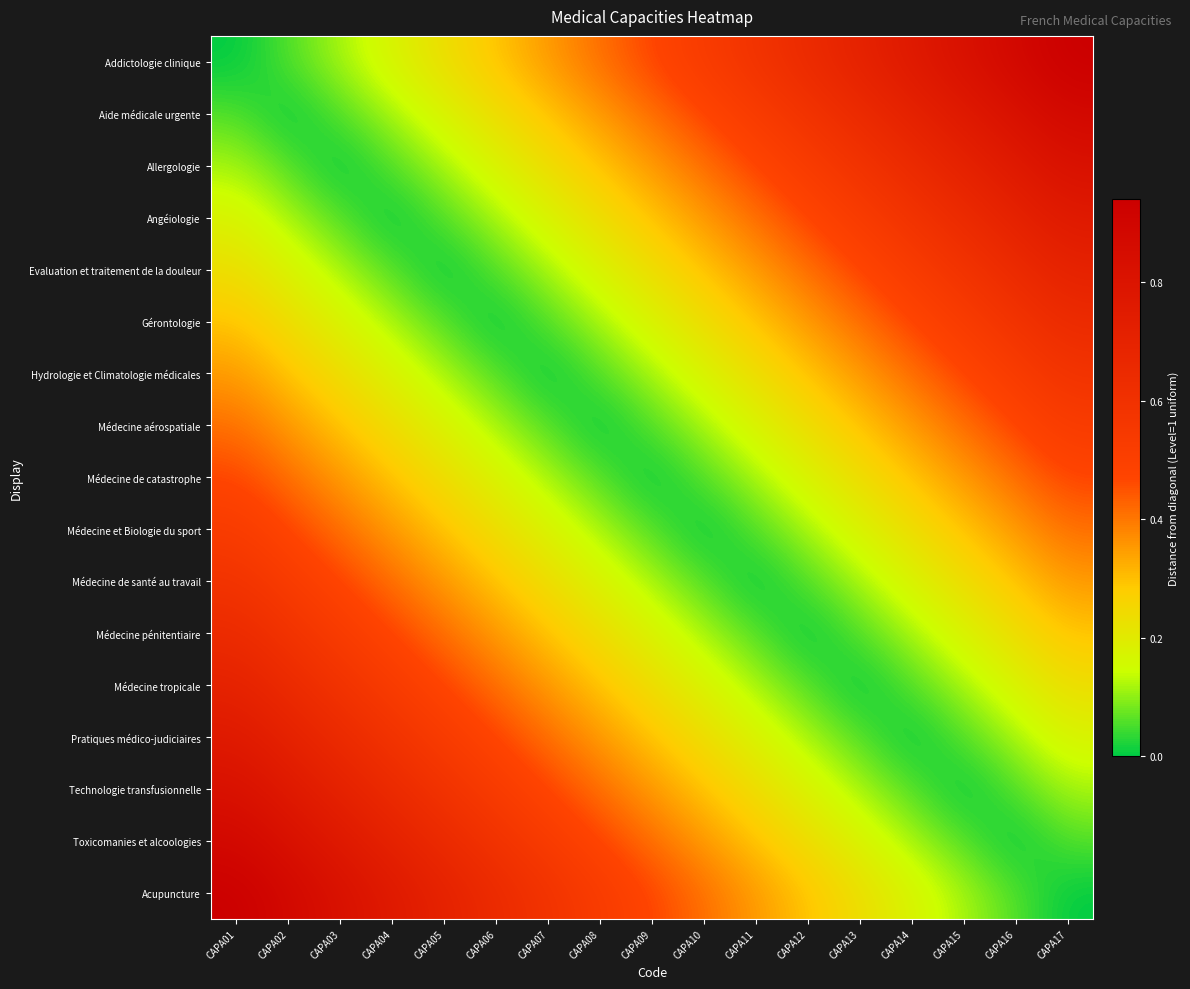

Reading left to right, extract all data points from this chart.

Addictologie clinique: CAPA01=0.0	CAPA02=0.1	CAPA03=0.1	CAPA04=0.2	CAPA05=0.2	CAPA06=0.3	CAPA07=0.4	CAPA08=0.4	CAPA09=0.5	CAPA10=0.5	CAPA11=0.6	CAPA12=0.6	CAPA13=0.7	CAPA14=0.8	CAPA15=0.8	CAPA16=0.9	CAPA17=0.9
Aide médicale urgente: CAPA01=0.1	CAPA02=0.0	CAPA03=0.1	CAPA04=0.1	CAPA05=0.2	CAPA06=0.2	CAPA07=0.3	CAPA08=0.4	CAPA09=0.4	CAPA10=0.5	CAPA11=0.5	CAPA12=0.6	CAPA13=0.6	CAPA14=0.7	CAPA15=0.8	CAPA16=0.8	CAPA17=0.9
Allergologie: CAPA01=0.1	CAPA02=0.1	CAPA03=0.0	CAPA04=0.1	CAPA05=0.1	CAPA06=0.2	CAPA07=0.2	CAPA08=0.3	CAPA09=0.4	CAPA10=0.4	CAPA11=0.5	CAPA12=0.5	CAPA13=0.6	CAPA14=0.6	CAPA15=0.7	CAPA16=0.8	CAPA17=0.8
Angéiologie: CAPA01=0.2	CAPA02=0.1	CAPA03=0.1	CAPA04=0.0	CAPA05=0.1	CAPA06=0.1	CAPA07=0.2	CAPA08=0.2	CAPA09=0.3	CAPA10=0.4	CAPA11=0.4	CAPA12=0.5	CAPA13=0.5	CAPA14=0.6	CAPA15=0.6	CAPA16=0.7	CAPA17=0.8
Evaluation et traitement de la douleur: CAPA01=0.2	CAPA02=0.2	CAPA03=0.1	CAPA04=0.1	CAPA05=0.0	CAPA06=0.1	CAPA07=0.1	CAPA08=0.2	CAPA09=0.2	CAPA10=0.3	CAPA11=0.4	CAPA12=0.4	CAPA13=0.5	CAPA14=0.5	CAPA15=0.6	CAPA16=0.6	CAPA17=0.7
Gérontologie: CAPA01=0.3	CAPA02=0.2	CAPA03=0.2	CAPA04=0.1	CAPA05=0.1	CAPA06=0.0	CAPA07=0.1	CAPA08=0.1	CAPA09=0.2	CAPA10=0.2	CAPA11=0.3	CAPA12=0.4	CAPA13=0.4	CAPA14=0.5	CAPA15=0.5	CAPA16=0.6	CAPA17=0.6
Hydrologie et Climatologie médicales: CAPA01=0.4	CAPA02=0.3	CAPA03=0.2	CAPA04=0.2	CAPA05=0.1	CAPA06=0.1	CAPA07=0.0	CAPA08=0.1	CAPA09=0.1	CAPA10=0.2	CAPA11=0.2	CAPA12=0.3	CAPA13=0.4	CAPA14=0.4	CAPA15=0.5	CAPA16=0.5	CAPA17=0.6
Médecine aérospatiale: CAPA01=0.4	CAPA02=0.4	CAPA03=0.3	CAPA04=0.2	CAPA05=0.2	CAPA06=0.1	CAPA07=0.1	CAPA08=0.0	CAPA09=0.1	CAPA10=0.1	CAPA11=0.2	CAPA12=0.2	CAPA13=0.3	CAPA14=0.4	CAPA15=0.4	CAPA16=0.5	CAPA17=0.5
Médecine de catastrophe: CAPA01=0.5	CAPA02=0.4	CAPA03=0.4	CAPA04=0.3	CAPA05=0.2	CAPA06=0.2	CAPA07=0.1	CAPA08=0.1	CAPA09=0.0	CAPA10=0.1	CAPA11=0.1	CAPA12=0.2	CAPA13=0.2	CAPA14=0.3	CAPA15=0.4	CAPA16=0.4	CAPA17=0.5
Médecine et Biologie du sport: CAPA01=0.5	CAPA02=0.5	CAPA03=0.4	CAPA04=0.4	CAPA05=0.3	CAPA06=0.2	CAPA07=0.2	CAPA08=0.1	CAPA09=0.1	CAPA10=0.0	CAPA11=0.1	CAPA12=0.1	CAPA13=0.2	CAPA14=0.2	CAPA15=0.3	CAPA16=0.4	CAPA17=0.4
Médecine de santé au travail: CAPA01=0.6	CAPA02=0.5	CAPA03=0.5	CAPA04=0.4	CAPA05=0.4	CAPA06=0.3	CAPA07=0.2	CAPA08=0.2	CAPA09=0.1	CAPA10=0.1	CAPA11=0.0	CAPA12=0.1	CAPA13=0.1	CAPA14=0.2	CAPA15=0.2	CAPA16=0.3	CAPA17=0.4
Médecine pénitentiaire: CAPA01=0.6	CAPA02=0.6	CAPA03=0.5	CAPA04=0.5	CAPA05=0.4	CAPA06=0.4	CAPA07=0.3	CAPA08=0.2	CAPA09=0.2	CAPA10=0.1	CAPA11=0.1	CAPA12=0.0	CAPA13=0.1	CAPA14=0.1	CAPA15=0.2	CAPA16=0.2	CAPA17=0.3
Médecine tropicale: CAPA01=0.7	CAPA02=0.6	CAPA03=0.6	CAPA04=0.5	CAPA05=0.5	CAPA06=0.4	CAPA07=0.4	CAPA08=0.3	CAPA09=0.2	CAPA10=0.2	CAPA11=0.1	CAPA12=0.1	CAPA13=0.0	CAPA14=0.1	CAPA15=0.1	CAPA16=0.2	CAPA17=0.2
Pratiques médico-judiciaires: CAPA01=0.8	CAPA02=0.7	CAPA03=0.6	CAPA04=0.6	CAPA05=0.5	CAPA06=0.5	CAPA07=0.4	CAPA08=0.4	CAPA09=0.3	CAPA10=0.2	CAPA11=0.2	CAPA12=0.1	CAPA13=0.1	CAPA14=0.0	CAPA15=0.1	CAPA16=0.1	CAPA17=0.2
Technologie transfusionnelle: CAPA01=0.8	CAPA02=0.8	CAPA03=0.7	CAPA04=0.6	CAPA05=0.6	CAPA06=0.5	CAPA07=0.5	CAPA08=0.4	CAPA09=0.4	CAPA10=0.3	CAPA11=0.2	CAPA12=0.2	CAPA13=0.1	CAPA14=0.1	CAPA15=0.0	CAPA16=0.1	CAPA17=0.1
Toxicomanies et alcoologies: CAPA01=0.9	CAPA02=0.8	CAPA03=0.8	CAPA04=0.7	CAPA05=0.6	CAPA06=0.6	CAPA07=0.5	CAPA08=0.5	CAPA09=0.4	CAPA10=0.4	CAPA11=0.3	CAPA12=0.2	CAPA13=0.2	CAPA14=0.1	CAPA15=0.1	CAPA16=0.0	CAPA17=0.1
Acupuncture: CAPA01=0.9	CAPA02=0.9	CAPA03=0.8	CAPA04=0.8	CAPA05=0.7	CAPA06=0.6	CAPA07=0.6	CAPA08=0.5	CAPA09=0.5	CAPA10=0.4	CAPA11=0.4	CAPA12=0.3	CAPA13=0.2	CAPA14=0.2	CAPA15=0.1	CAPA16=0.1	CAPA17=0.0